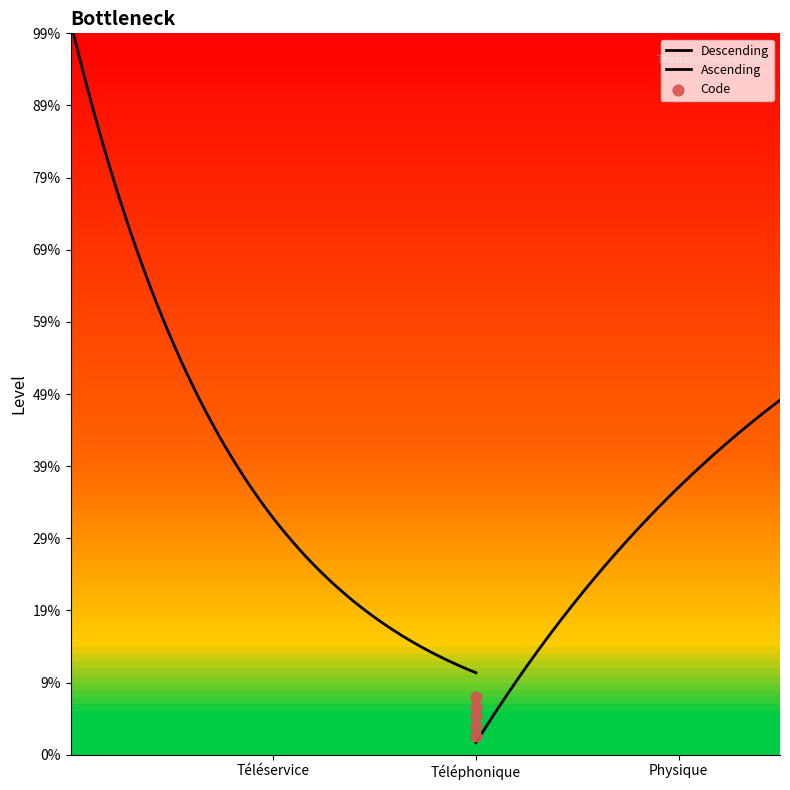

Between Physique and Téléphonique, which is larger?

Physique